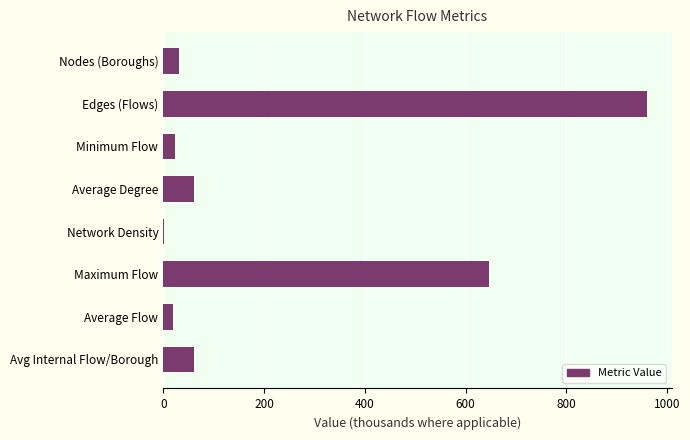

Is it true that the value at Nodes (Boroughs) is 31.0?

True